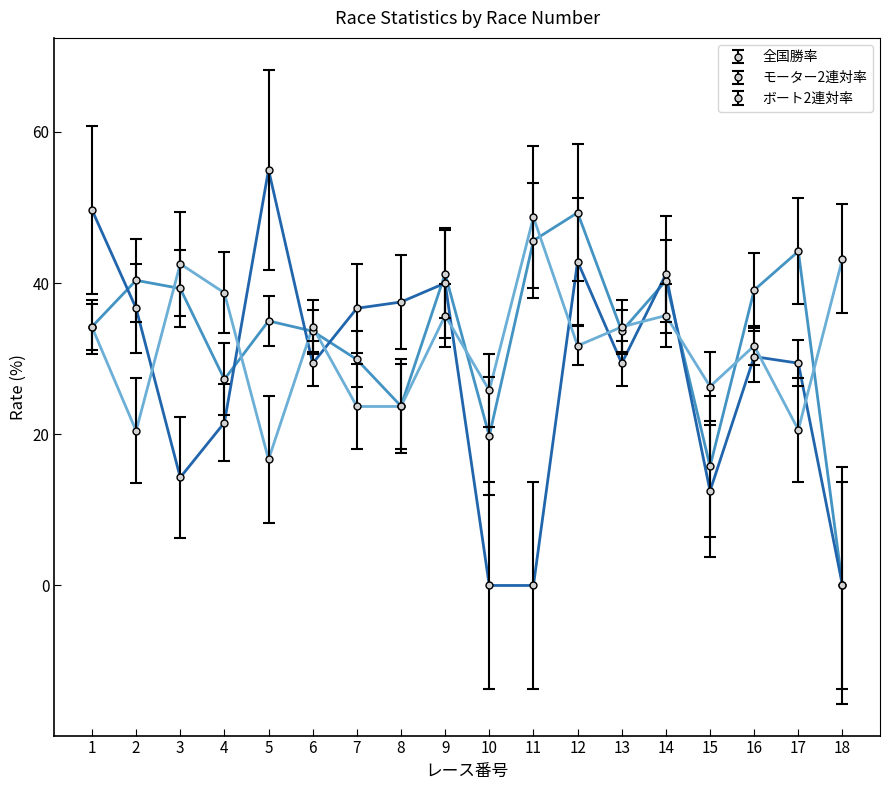

What is the value of the 全国勝率 point at the 2nd from the left?

40.4